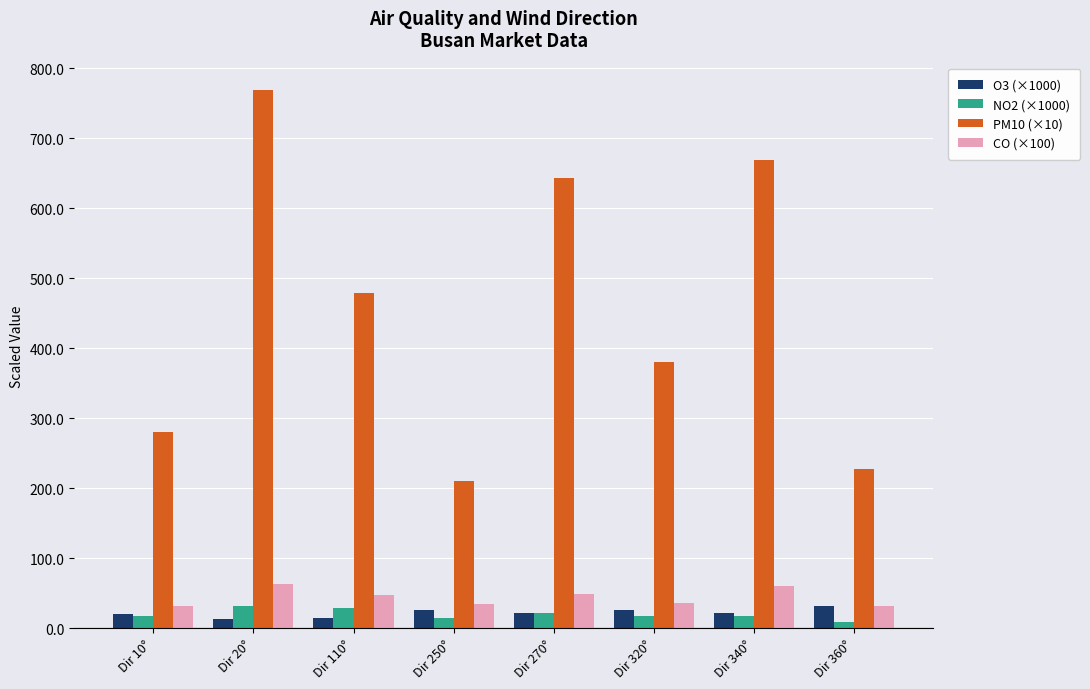

At Dir 320°, list the series in order from smallest to largest.

NO2 (×1000), O3 (×1000), CO (×100), PM10 (×10)